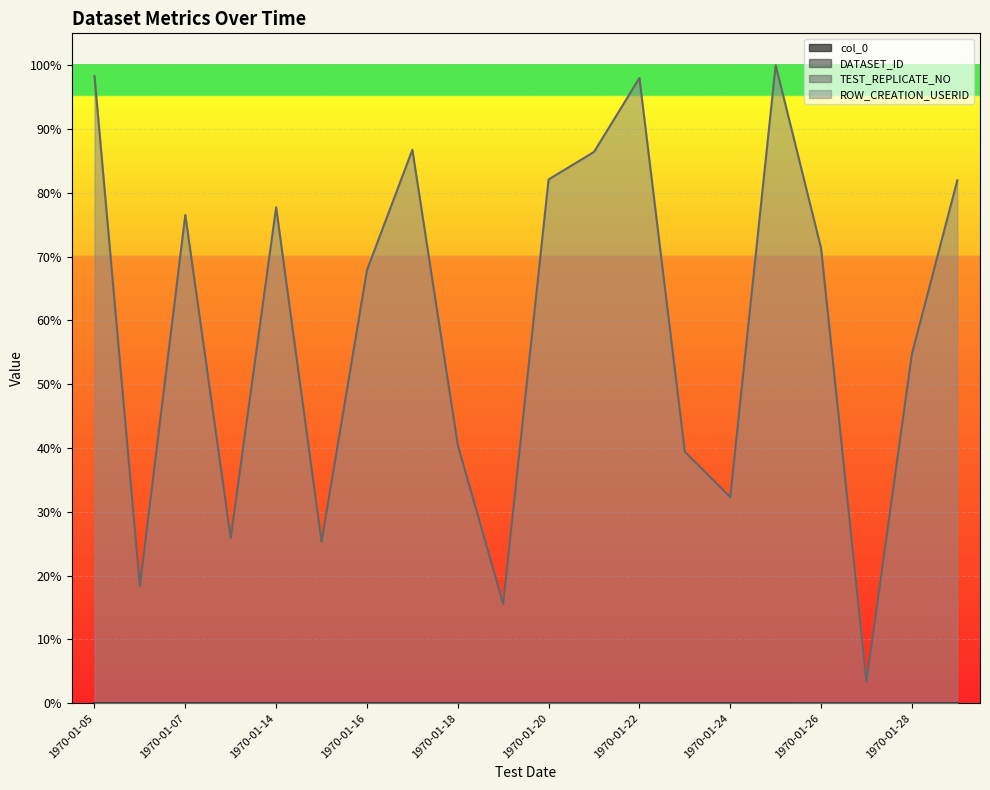

What is the total value across all series at 1970-01-29?

0.8